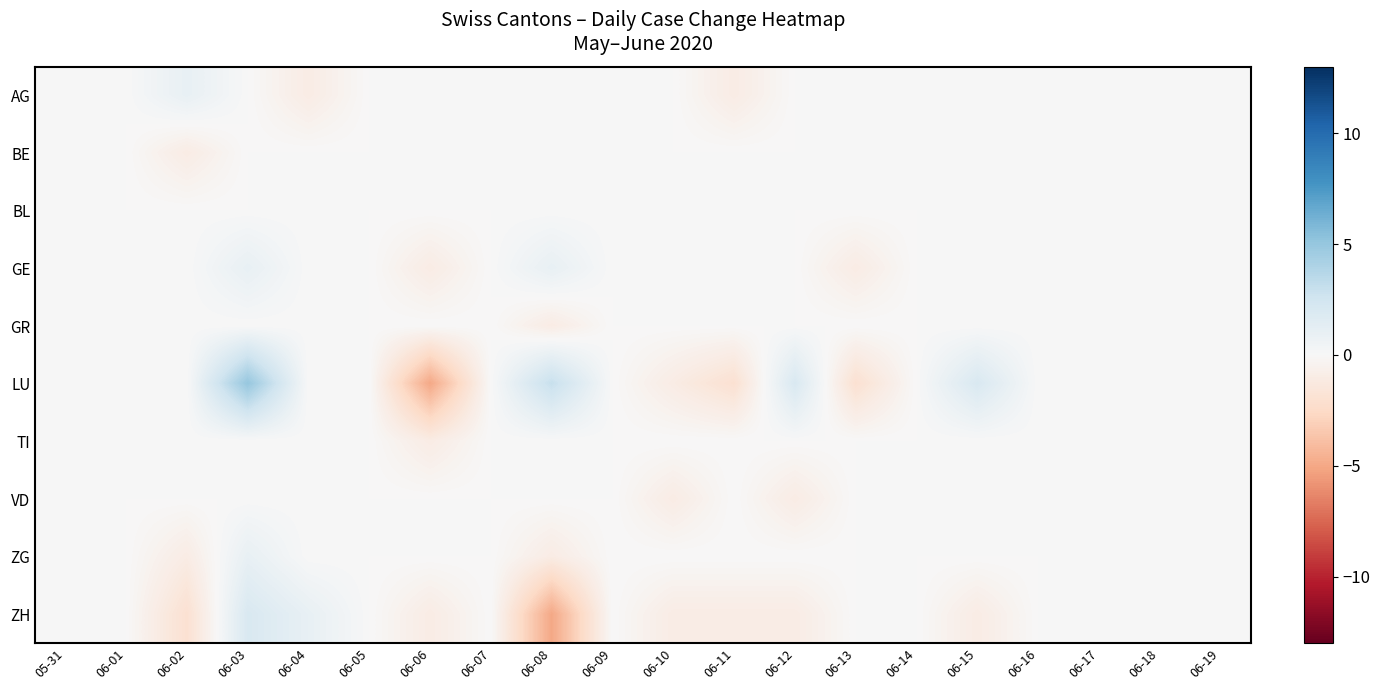

Reading left to right, transcribe all the data shown in this chart.

AG: 05-31=0	06-01=0	06-02=1	06-03=0	06-04=-1	06-05=0	06-06=0	06-07=0	06-08=0	06-09=0	06-10=0	06-11=-1	06-12=0	06-13=0	06-14=0	06-15=0	06-16=0	06-17=0	06-18=0	06-19=0
BE: 05-31=0	06-01=0	06-02=-1	06-03=0	06-04=0	06-05=0	06-06=0	06-07=0	06-08=0	06-09=0	06-10=0	06-11=0	06-12=0	06-13=0	06-14=0	06-15=0	06-16=0	06-17=0	06-18=0	06-19=0
BL: 05-31=0	06-01=0	06-02=0	06-03=0	06-04=0	06-05=0	06-06=0	06-07=0	06-08=0	06-09=0	06-10=0	06-11=0	06-12=0	06-13=0	06-14=0	06-15=0	06-16=0	06-17=0	06-18=0	06-19=0
GE: 05-31=0	06-01=0	06-02=0	06-03=1	06-04=0	06-05=0	06-06=-1	06-07=0	06-08=1	06-09=0	06-10=0	06-11=0	06-12=0	06-13=-1	06-14=0	06-15=0	06-16=0	06-17=0	06-18=0	06-19=0
GR: 05-31=0	06-01=0	06-02=0	06-03=0	06-04=0	06-05=0	06-06=0	06-07=0	06-08=-1	06-09=0	06-10=0	06-11=0	06-12=0	06-13=0	06-14=0	06-15=0	06-16=0	06-17=0	06-18=0	06-19=0
LU: 05-31=0	06-01=0	06-02=0	06-03=5	06-04=0	06-05=0	06-06=-5	06-07=0	06-08=3	06-09=0	06-10=-1	06-11=-2	06-12=2	06-13=-2	06-14=0	06-15=2	06-16=0	06-17=0	06-18=0	06-19=0
TI: 05-31=0	06-01=0	06-02=0	06-03=0	06-04=0	06-05=0	06-06=-1	06-07=0	06-08=0	06-09=0	06-10=0	06-11=0	06-12=0	06-13=0	06-14=0	06-15=0	06-16=0	06-17=0	06-18=0	06-19=0
VD: 05-31=0	06-01=0	06-02=0	06-03=0	06-04=0	06-05=0	06-06=0	06-07=0	06-08=0	06-09=0	06-10=-1	06-11=0	06-12=-1	06-13=0	06-14=0	06-15=0	06-16=0	06-17=0	06-18=0	06-19=0
ZG: 05-31=0	06-01=0	06-02=-1	06-03=1	06-04=0	06-05=0	06-06=0	06-07=0	06-08=-1	06-09=0	06-10=0	06-11=0	06-12=0	06-13=0	06-14=0	06-15=0	06-16=0	06-17=0	06-18=0	06-19=0
ZH: 05-31=0	06-01=0	06-02=-2	06-03=2	06-04=1	06-05=0	06-06=-1	06-07=0	06-08=-5	06-09=0	06-10=-1	06-11=-1	06-12=-1	06-13=0	06-14=0	06-15=-1	06-16=0	06-17=0	06-18=0	06-19=0